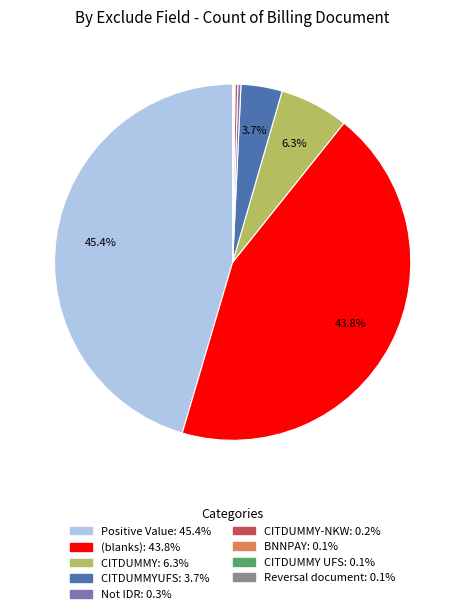

To the nearest percent, what is the average slice percentage?

11%